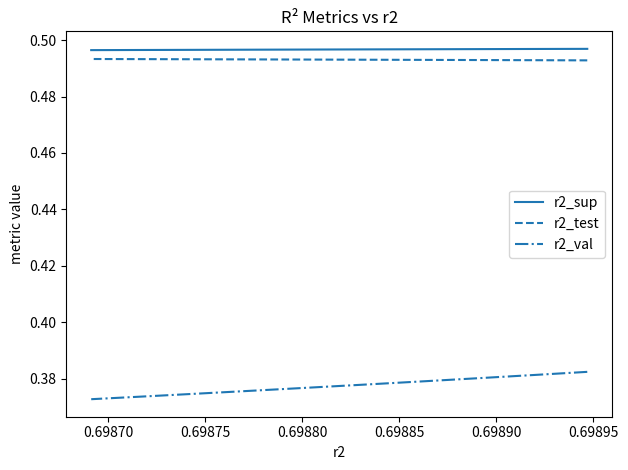

Which series has the largest total across all categories?

r2_sup